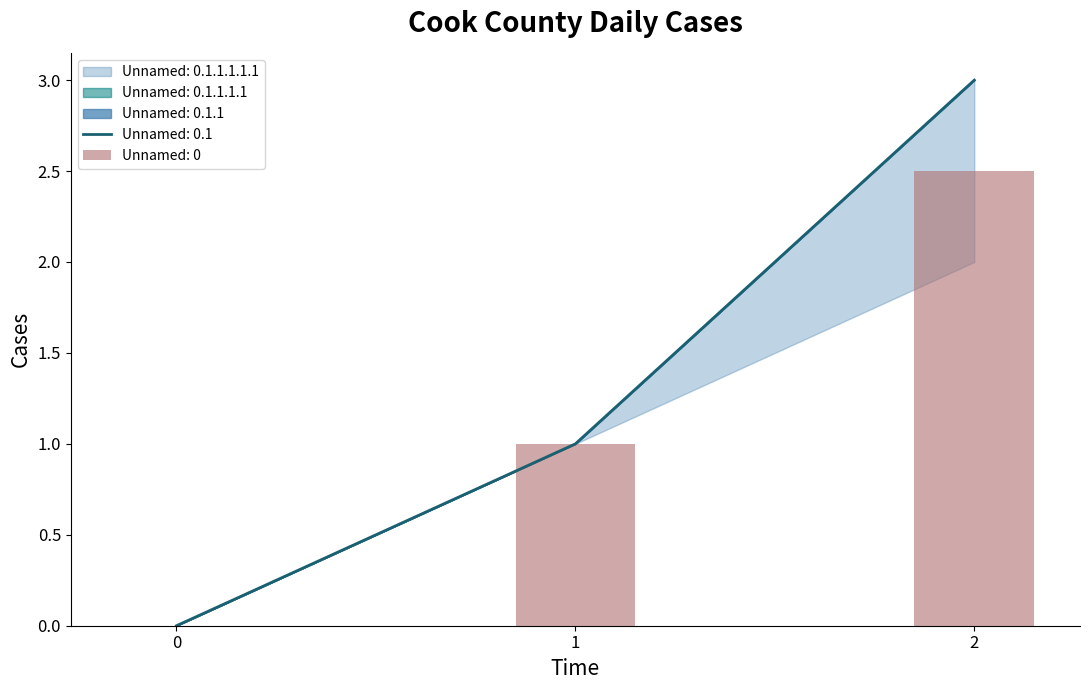

The Unnamed: 0.1 series shows 2 at 1. True or false?

False